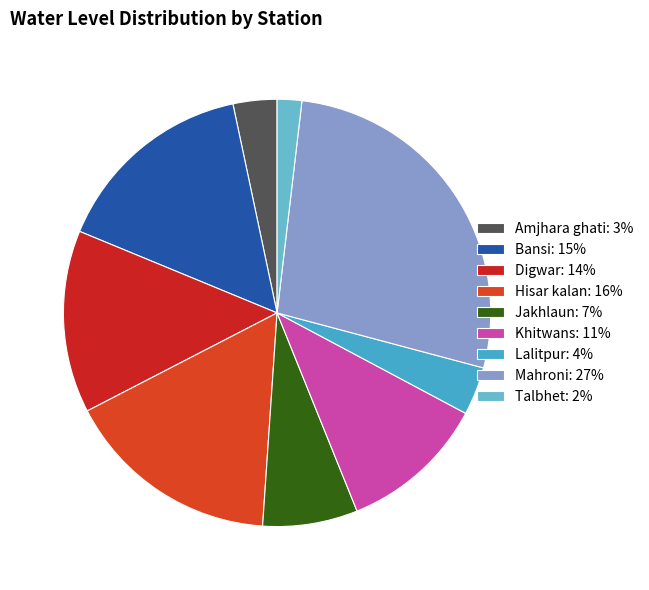

The Digwar slice represents 14% of the pie. True or false?

True